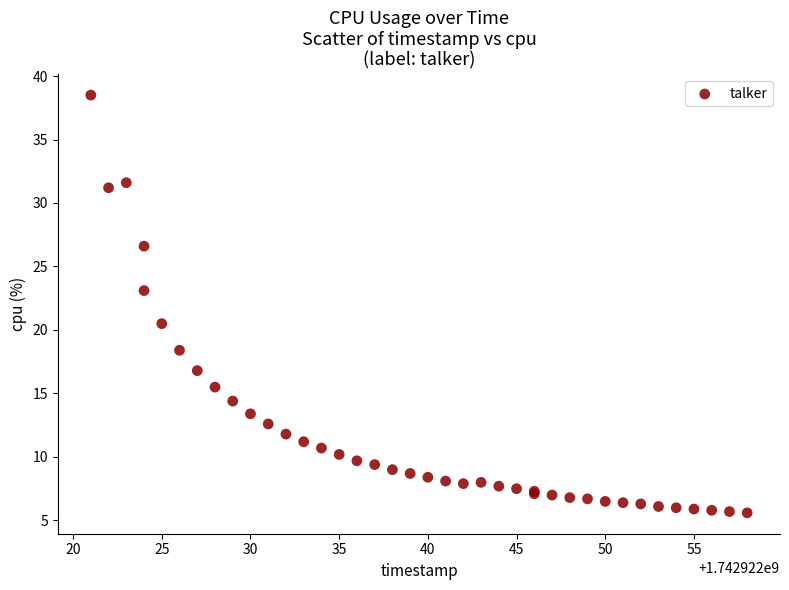

What Y value in the scatter plot is closest to 22?

23.1